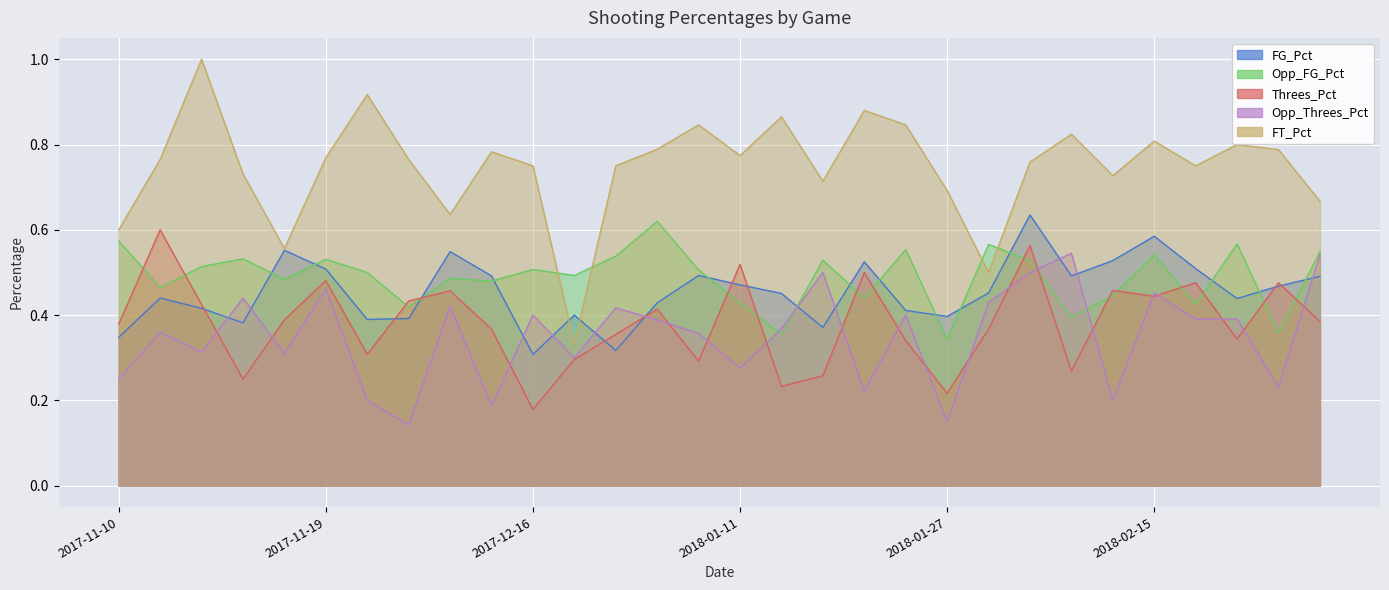

At which label does Opp_FG_Pct reach its minimum?

2018-01-27